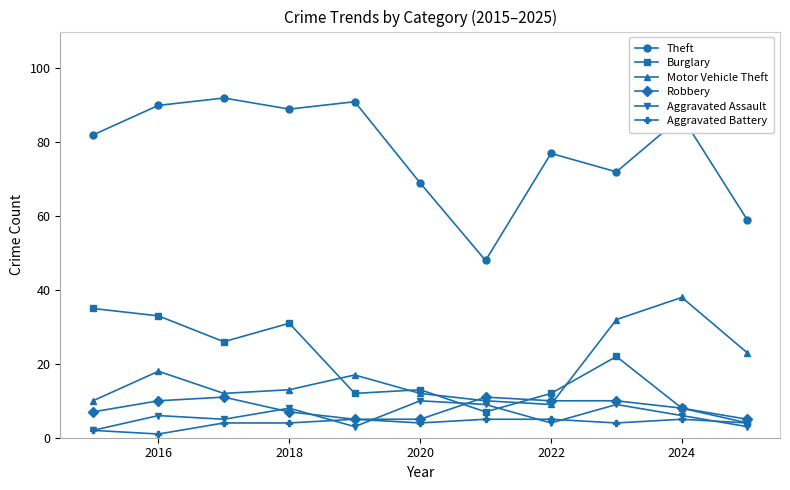

What is the difference between the second highest and second lowest values in the Aggravated Battery series?

3